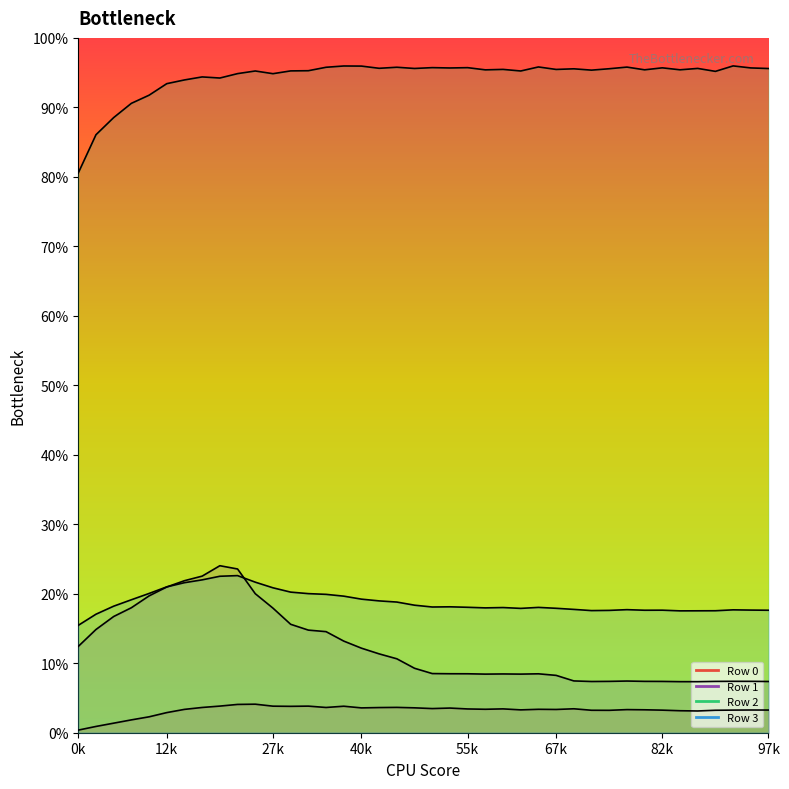

Where is Row 1 line nearest to the value 0?

35